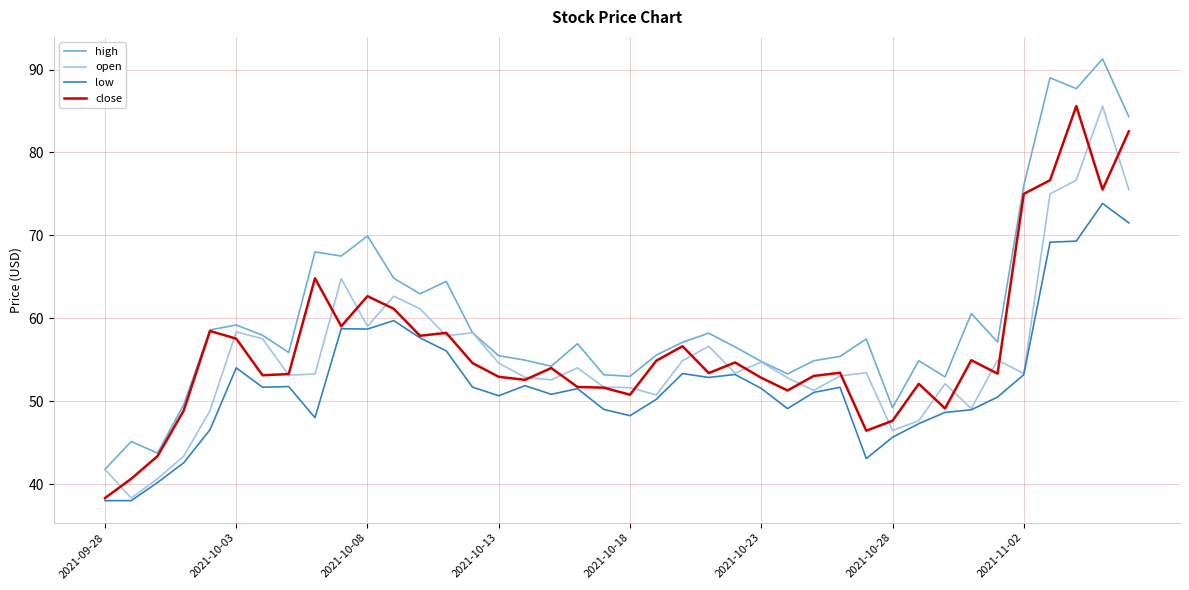

What is the maximum value for low?

73.8